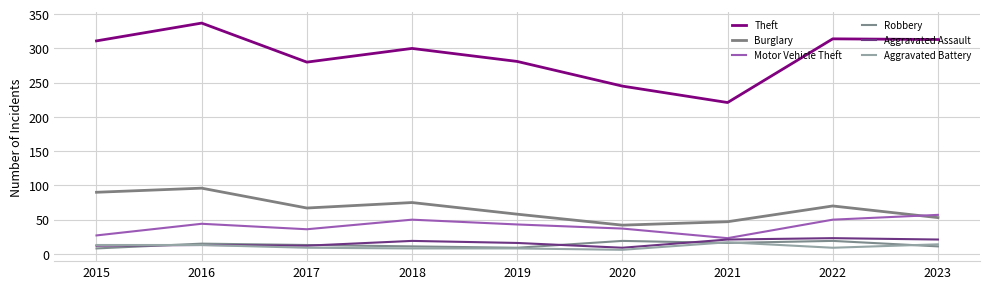

Does the chart display data point markers on the line(s)?

No